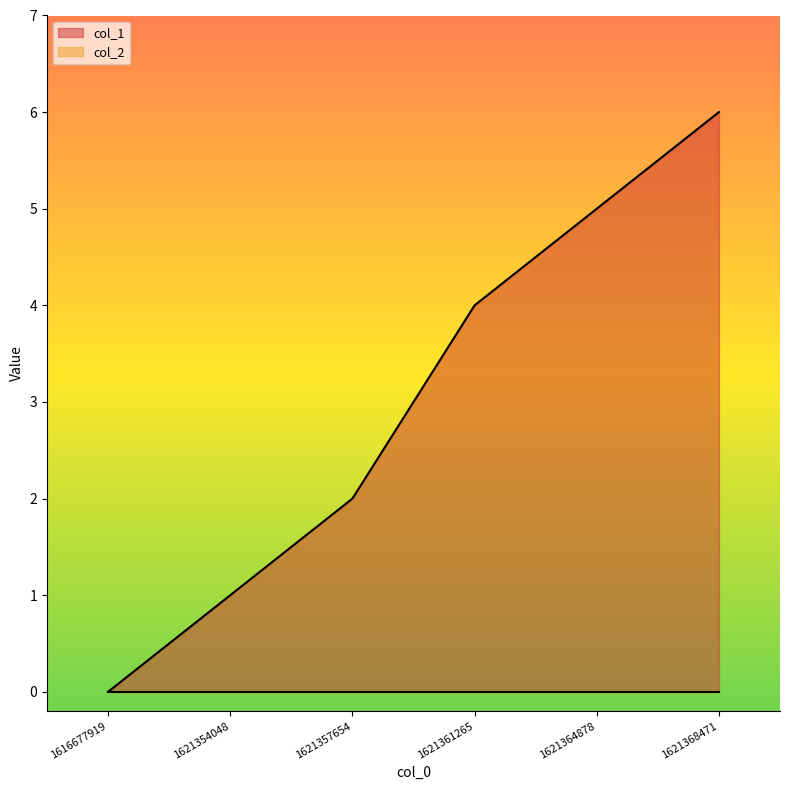

Rank the categories by value from lowest to highest.

1616677919, 1621354048, 1621357654, 1621361265, 1621364878, 1621368471